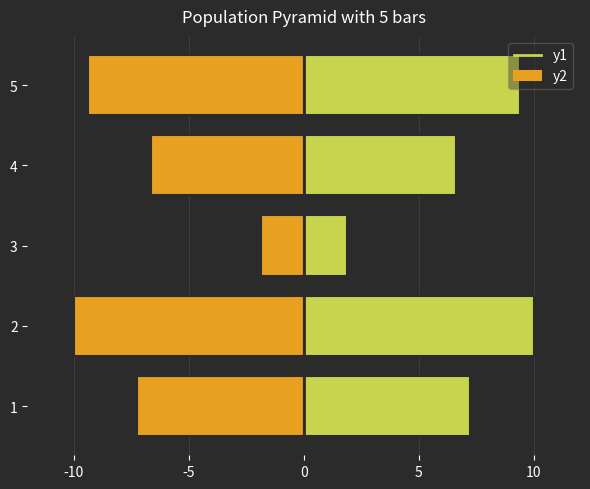

List the series in order of their overall mean, highest first.

col_0 (right), col_0 (left)